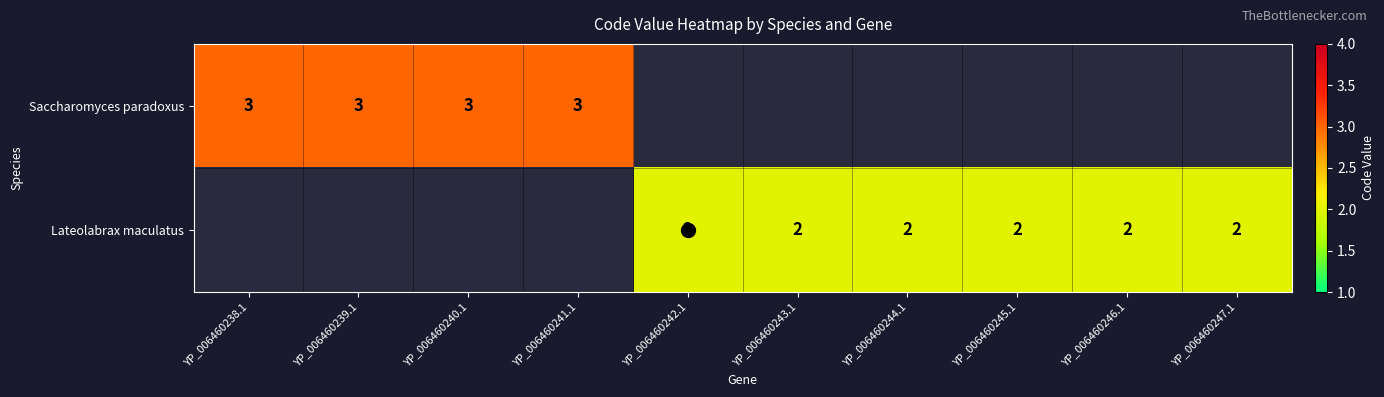

Is the value of Lateolabrax maculatus at YP_006460243.1 greater than the value of Saccharomyces paradoxus at YP_006460238.1?

No